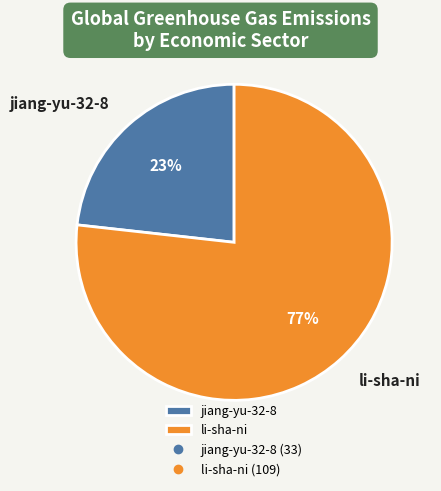

Between jiang-yu-32-8 and li-sha-ni, which is larger?

li-sha-ni